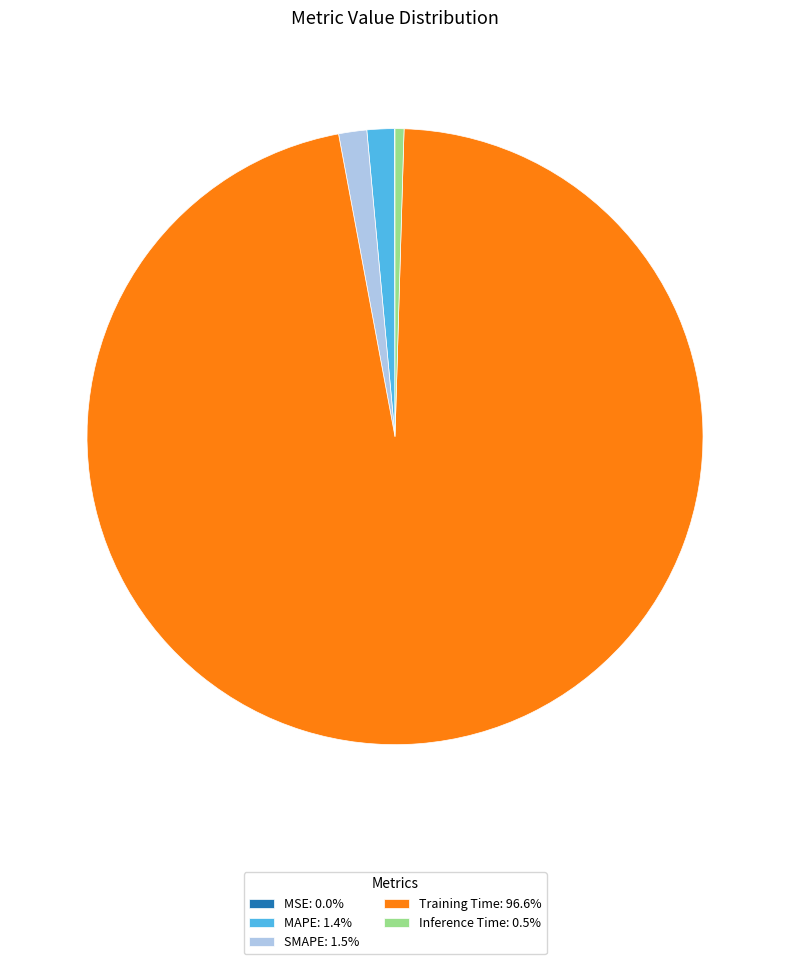

Combined, do Training Time: 96.6% and Inference Time: 0.5% account for over 50%?

Yes